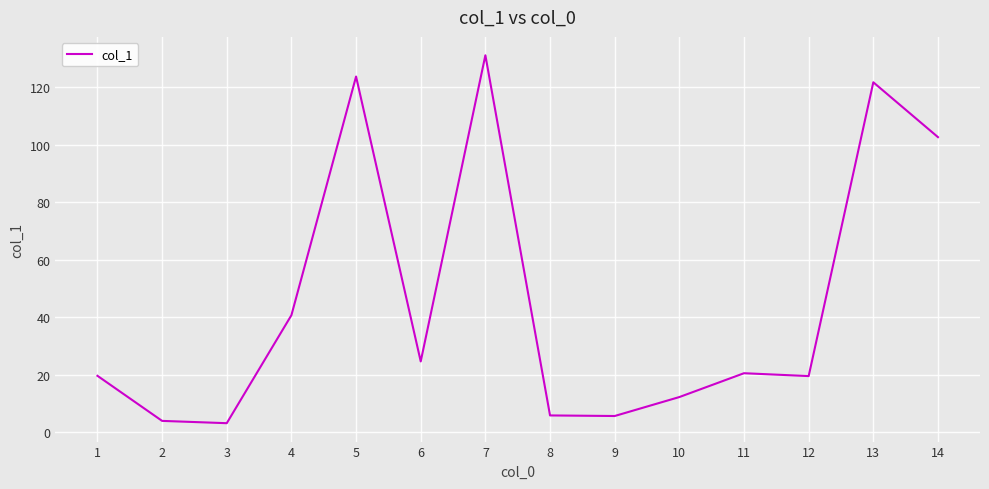

Does the chart have visible grid lines?

Yes